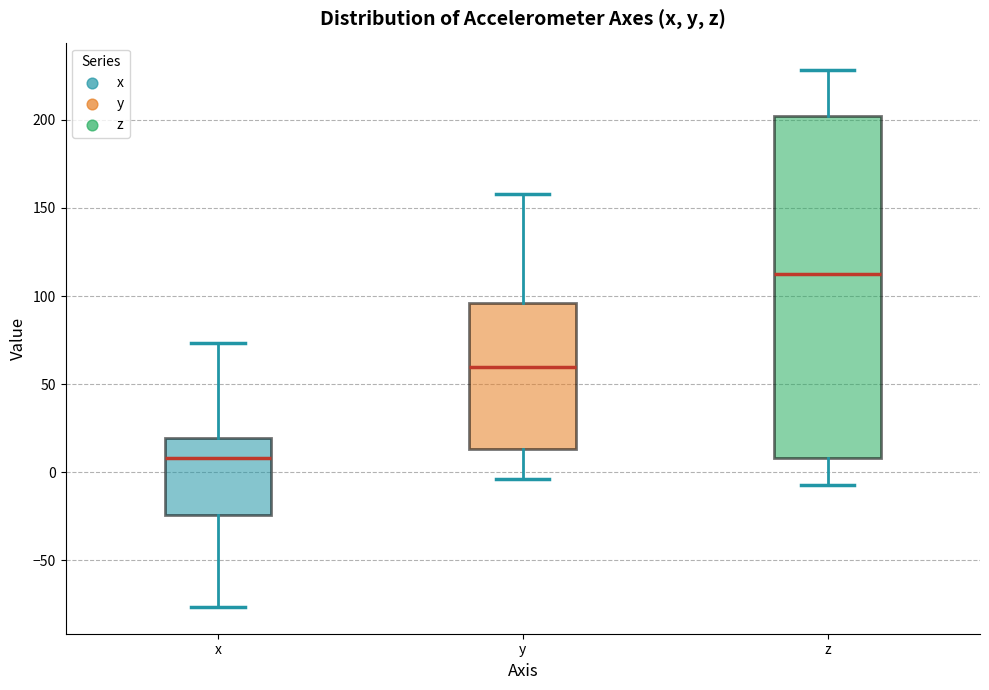

Which box is the tallest, from its lower edge to its upper edge?

z